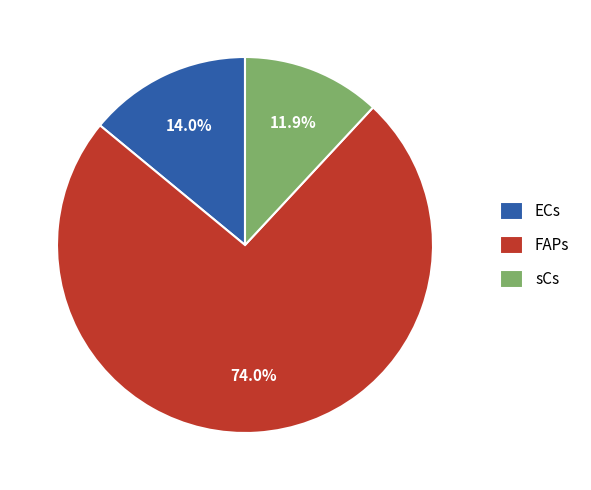

Does any single category account for the majority?

Yes